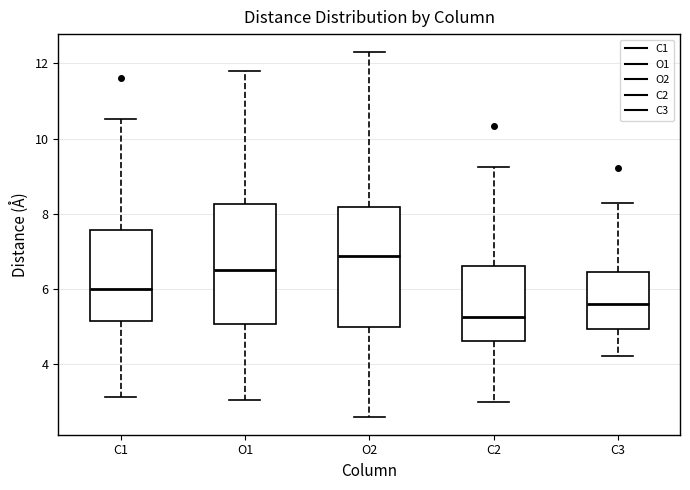

Where does the median line of the box for C1 sit on the y-axis? The values are not printed on the chart, so give them approximately, as read against the axis.

6.0